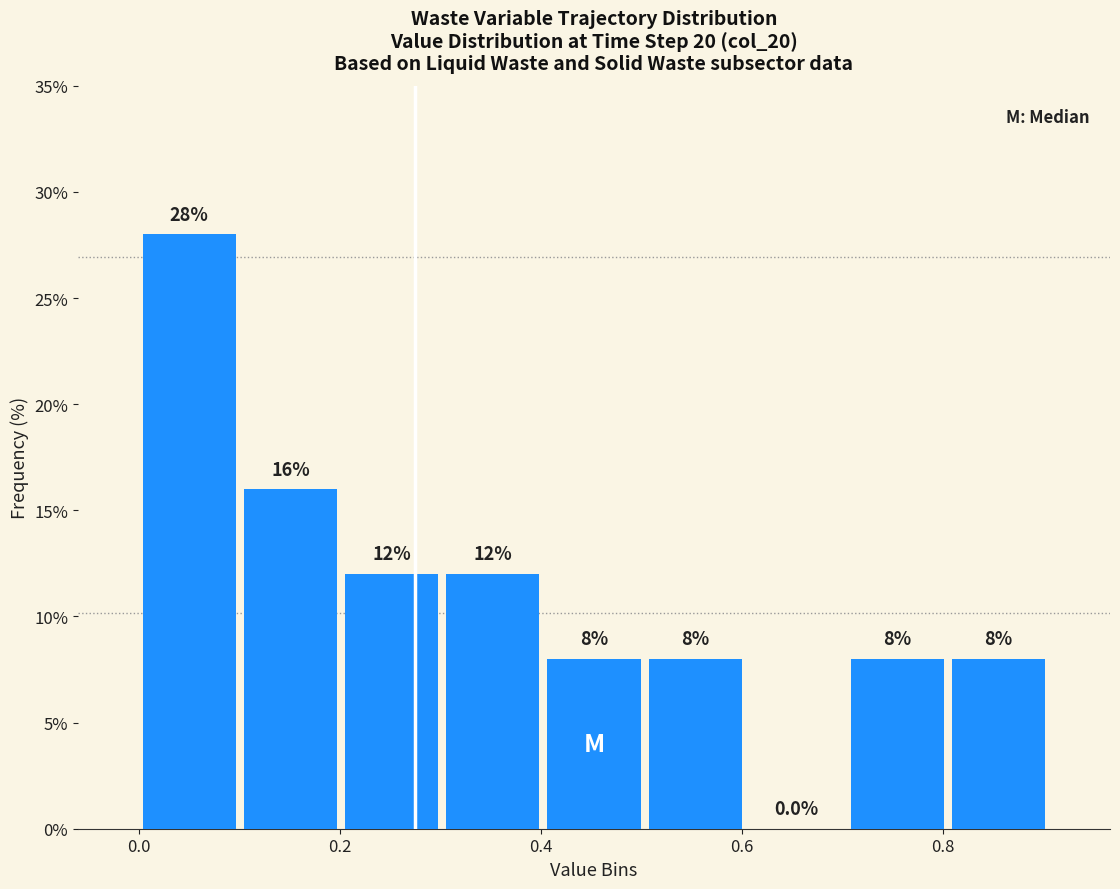

Reading left to right, list every bar in this chart as the range it spans on the x-axis followed by its height. The bar edges are not printed on the chart, so give them approximately, as read against the axis.

0.0 to 0.1: 28.0
0.1 to 0.2: 16.0
0.2 to 0.3: 12.0
0.3 to 0.4: 12.0
0.4 to 0.5: 8.0
0.5 to 0.6: 8.0
0.6 to 0.7: 0.0
0.7 to 0.8: 8.0
0.8 to 0.9: 8.0